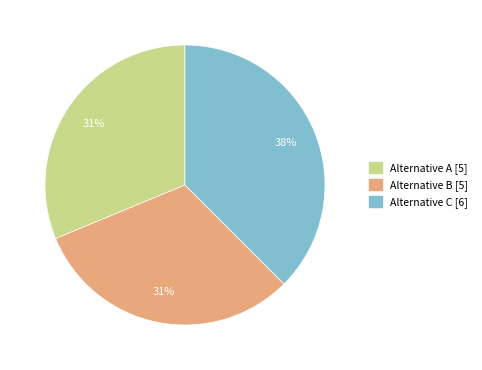

To the nearest percent, what is the average slice percentage?

33%